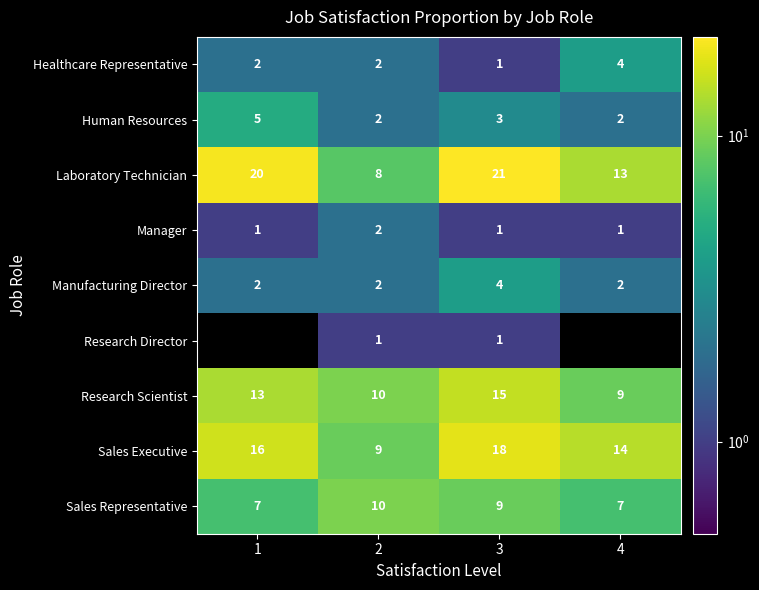

The Sales Representative series shows 10 at 4. True or false?

False